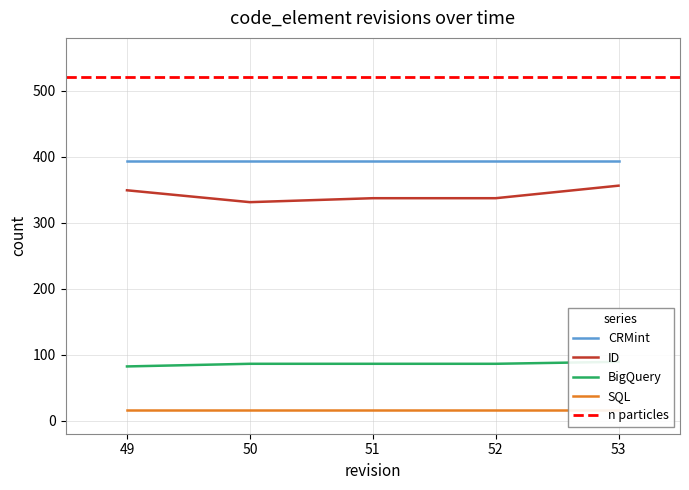

Is the value of CRMint at 53 greater than the value of ID at 52?

Yes